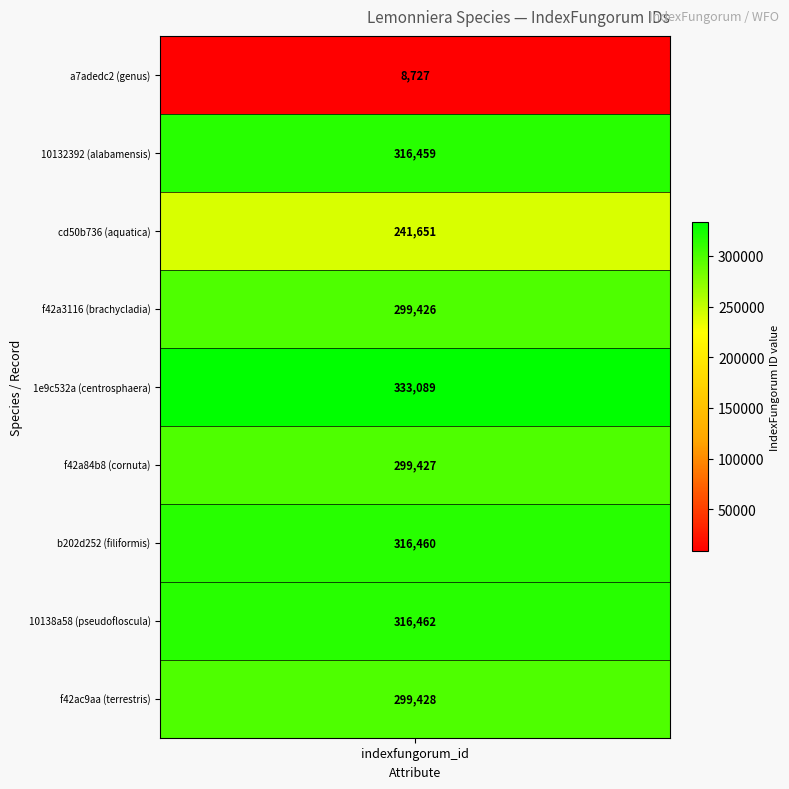

Rank the categories by value from lowest to highest.

a7adedc2 (genus), cd50b736 (aquatica), f42a3116 (brachycladia), f42a84b8 (cornuta), f42ac9aa (terrestris), 10132392 (alabamensis), b202d252 (filiformis), 10138a58 (pseudofloscula), 1e9c532a (centrosphaera)